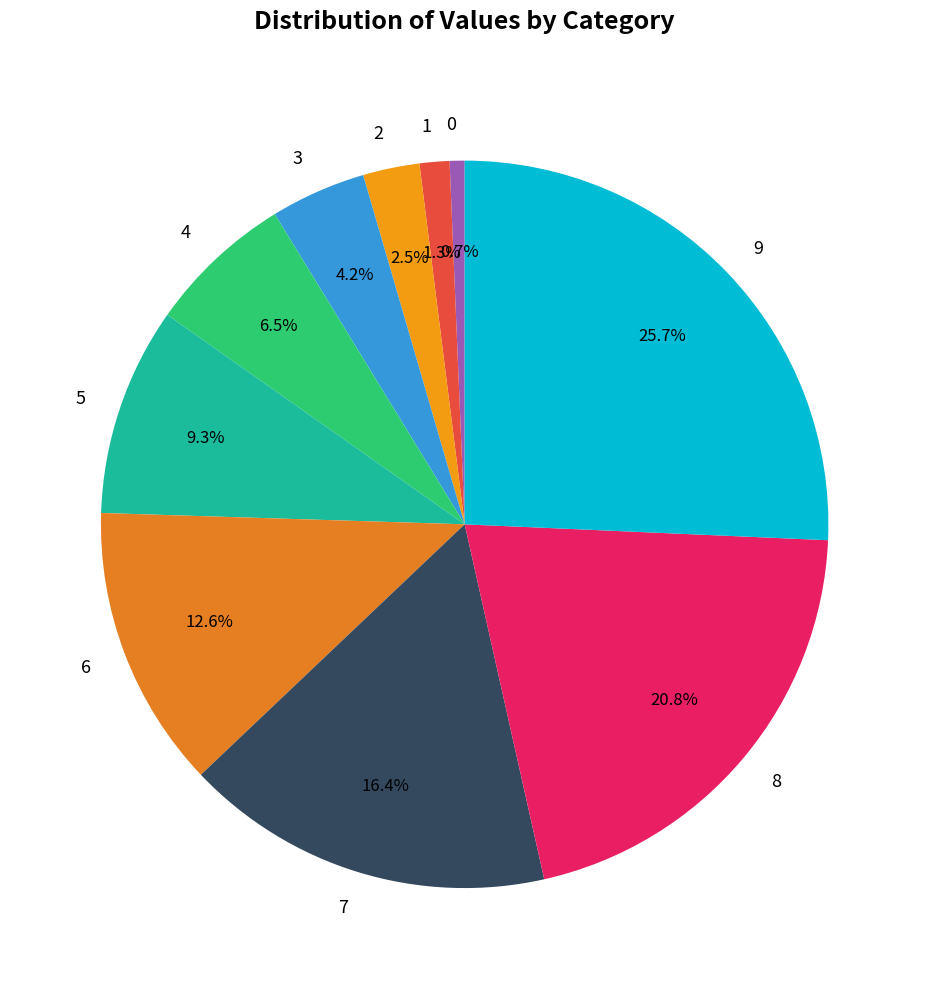

What portion of the pie excludes 8?

79.2%